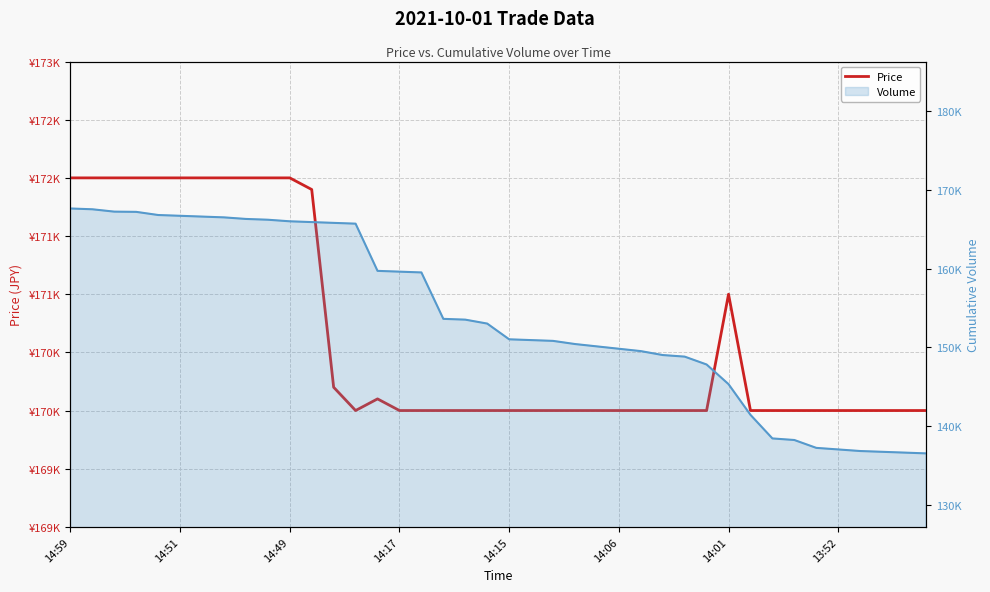

What is the label of the 40th point from the right?

14:59